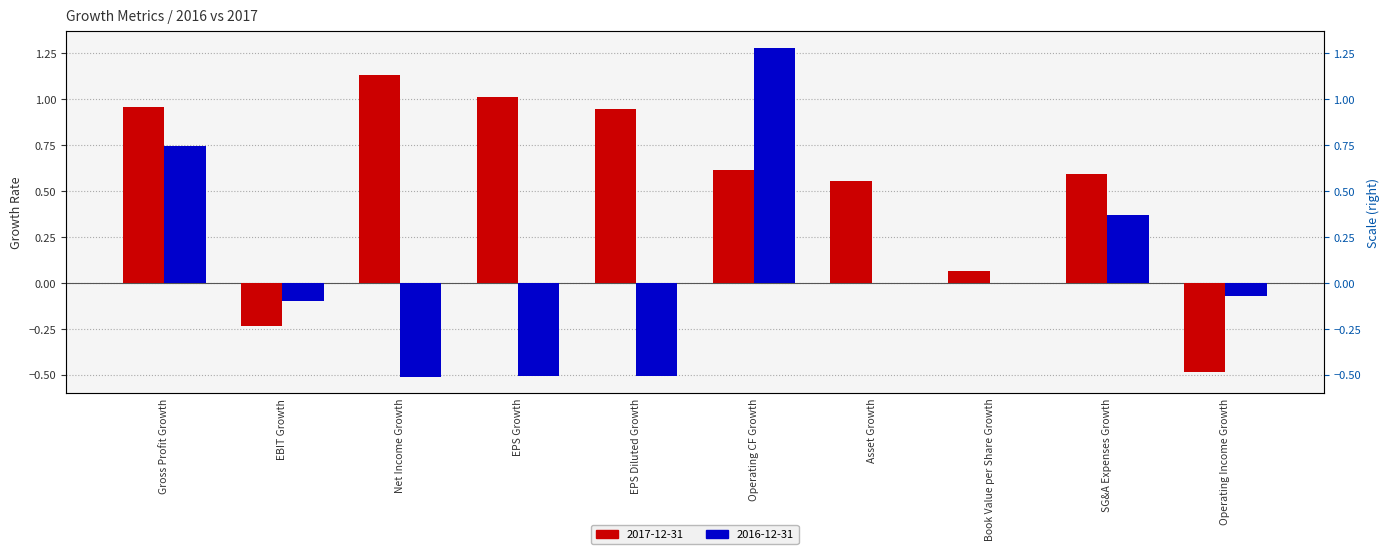

What is the total value across all series at Book Value per Share Growth?

0.1